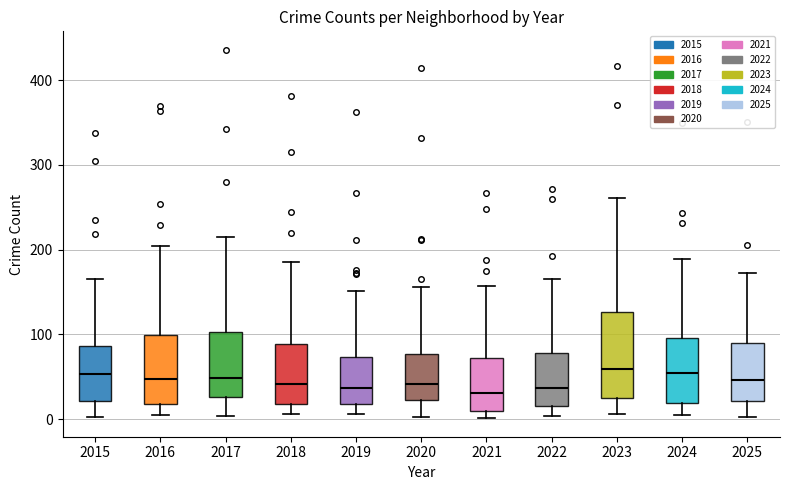

Where is the upper edge of the box at x = 2024 on the y-axis? The values are not printed on the chart, so give them approximately, as read against the axis.

100